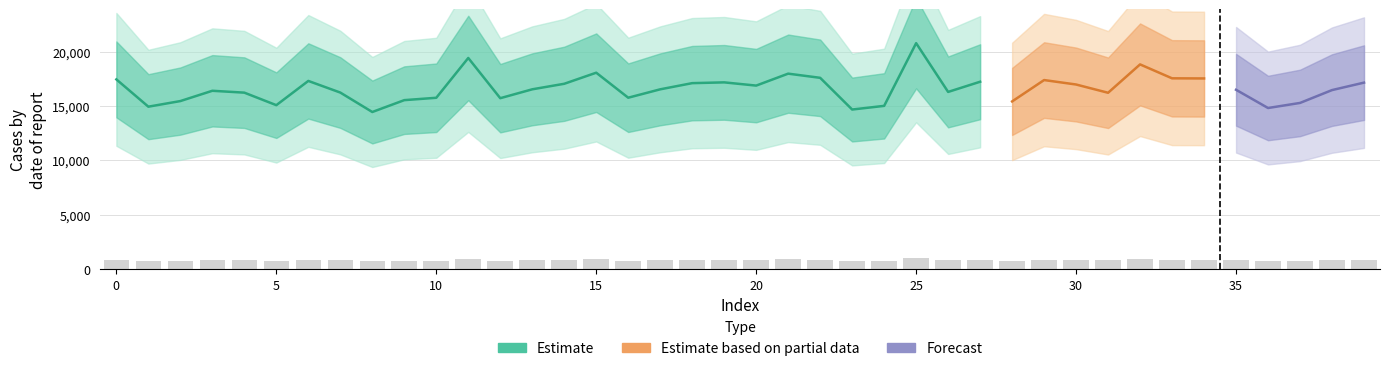

Count the number of categories in the chart.

40